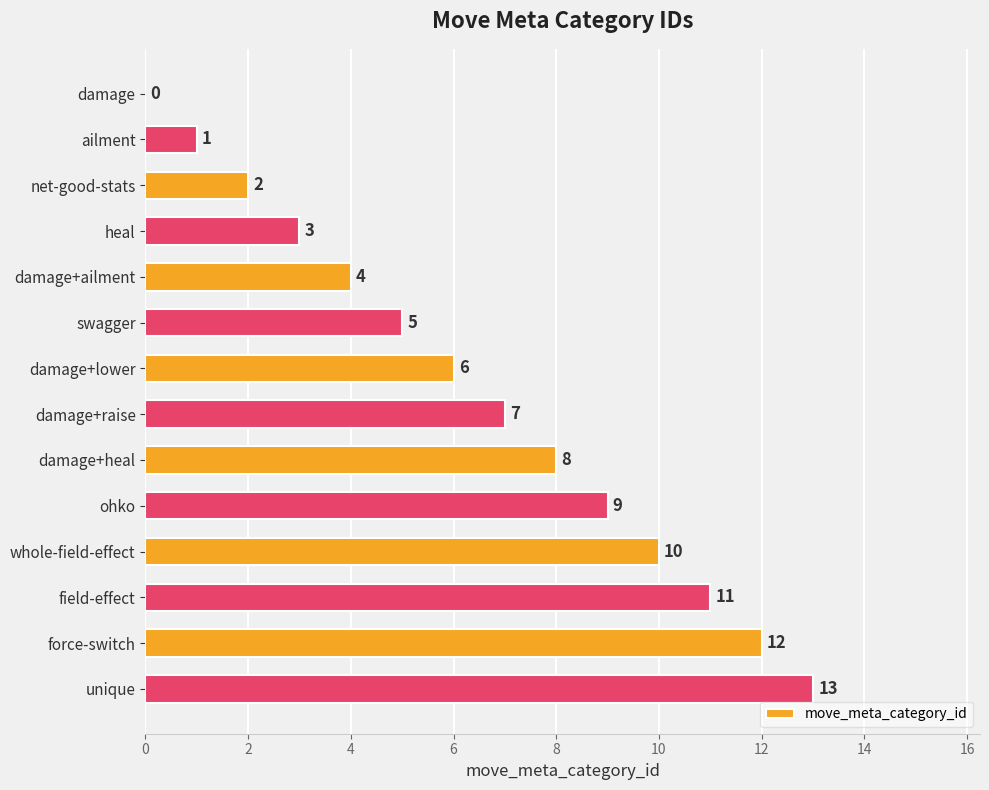

Where is the data nearest to the value 6?

damage+lower